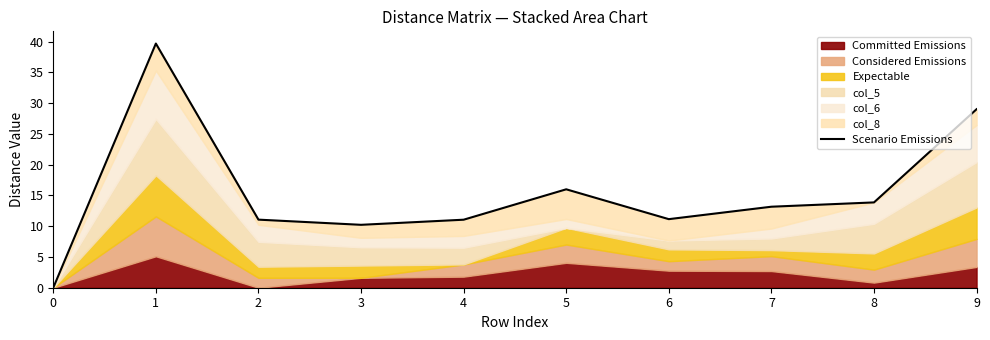

What is the sum of the values at 3 and 5?

26.2